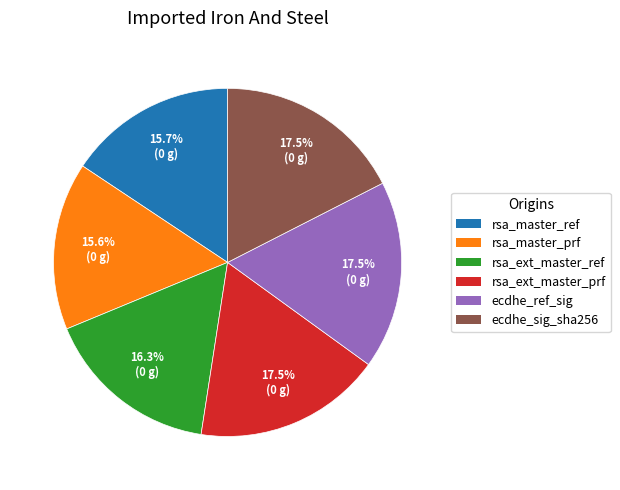

Does any single category account for the majority?

No